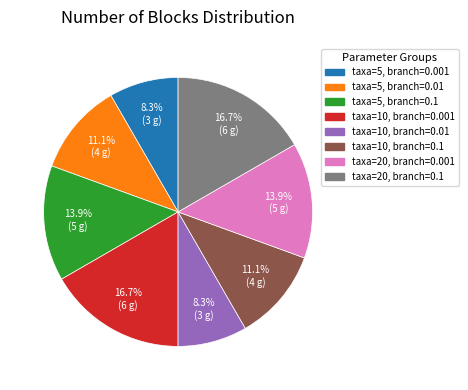

To the nearest percent, what percentage of the pie is taxa=10, branch=0.001?

17%